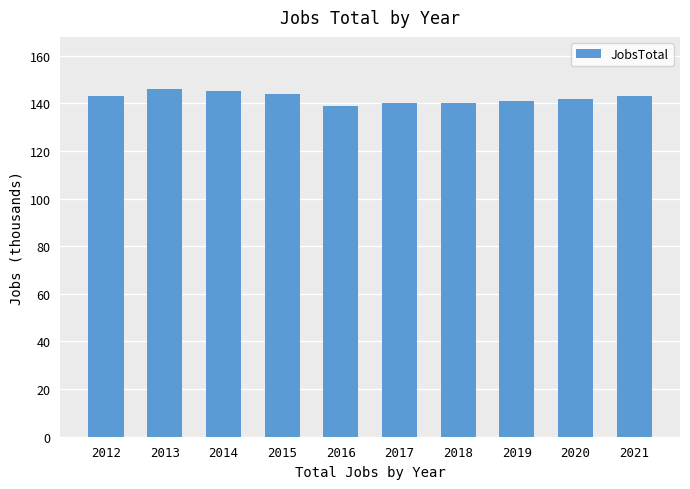

What is the minimum value shown in the chart?

139